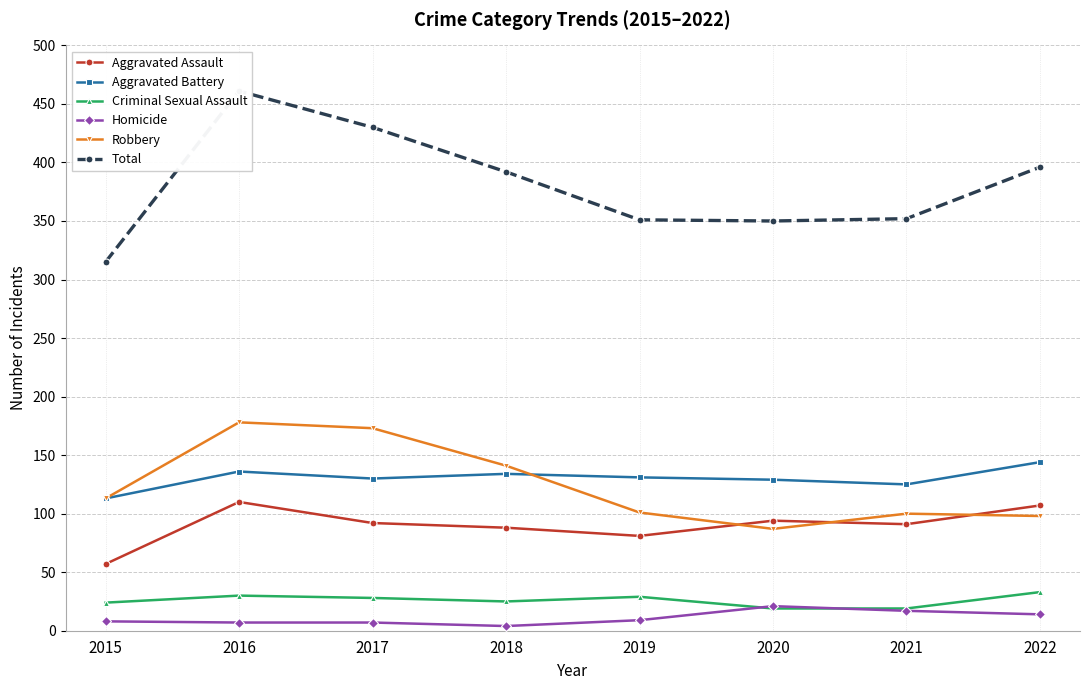

How many data points in Total are less than 392?

4